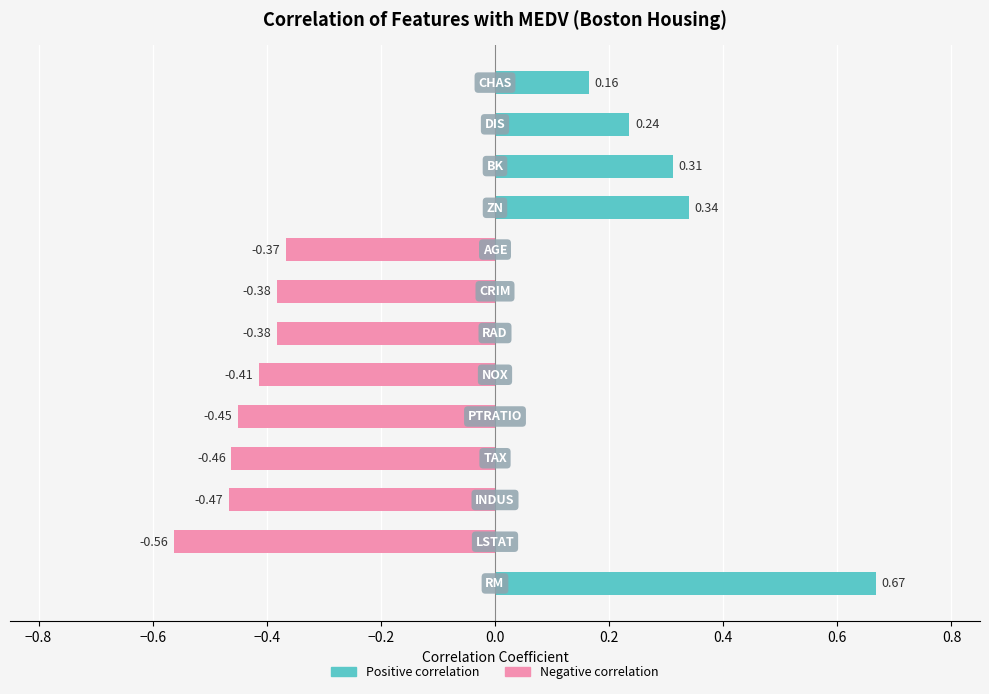

True or false: the data shows -0.5 at TAX.

True